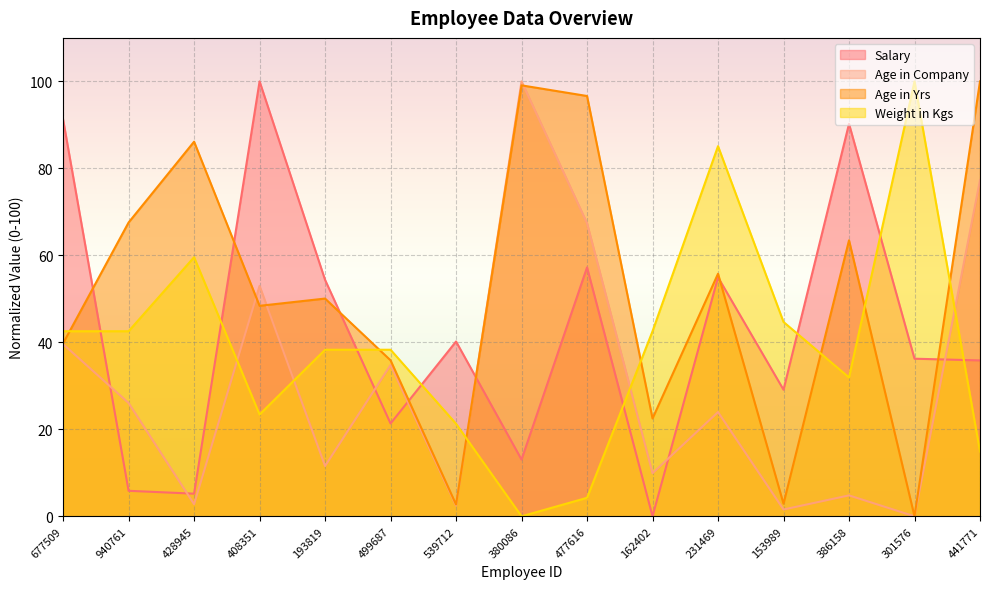

Is it true that Age in Yrs equals 39.8 at 677509?

True